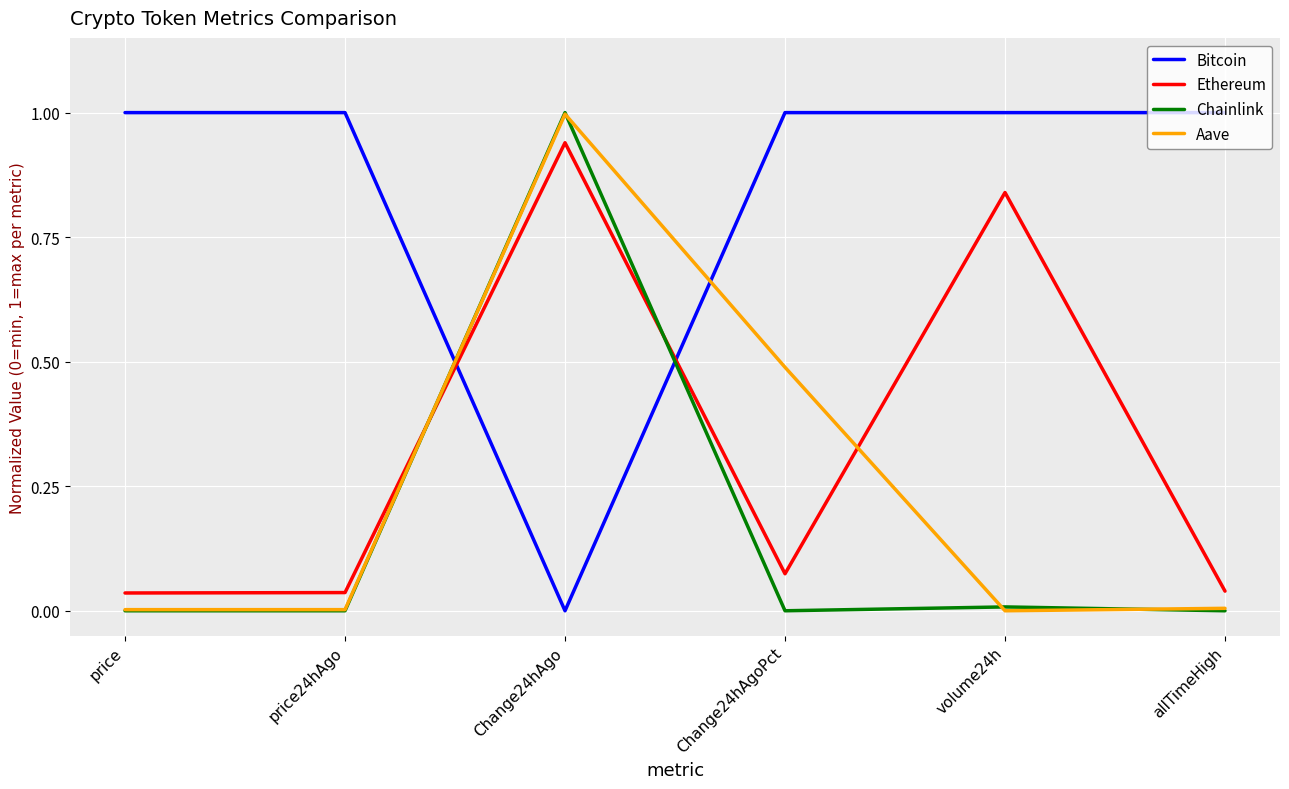

True or false: Bitcoin has a value of 1.0 at allTimeHigh.

True